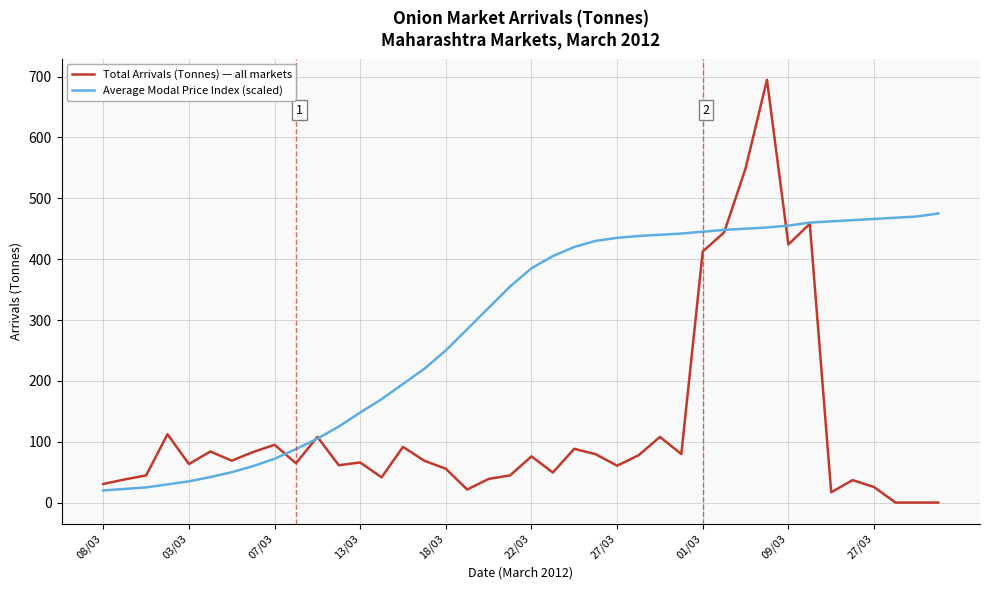

What is the maximum value for Total Arrivals (Tonnes) — all markets?

694.5